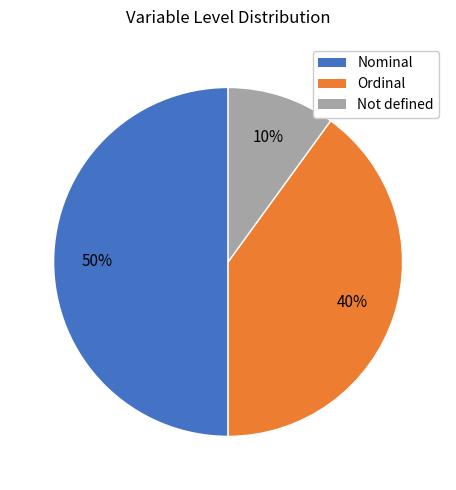

To the nearest percent, what is the average slice percentage?

33%